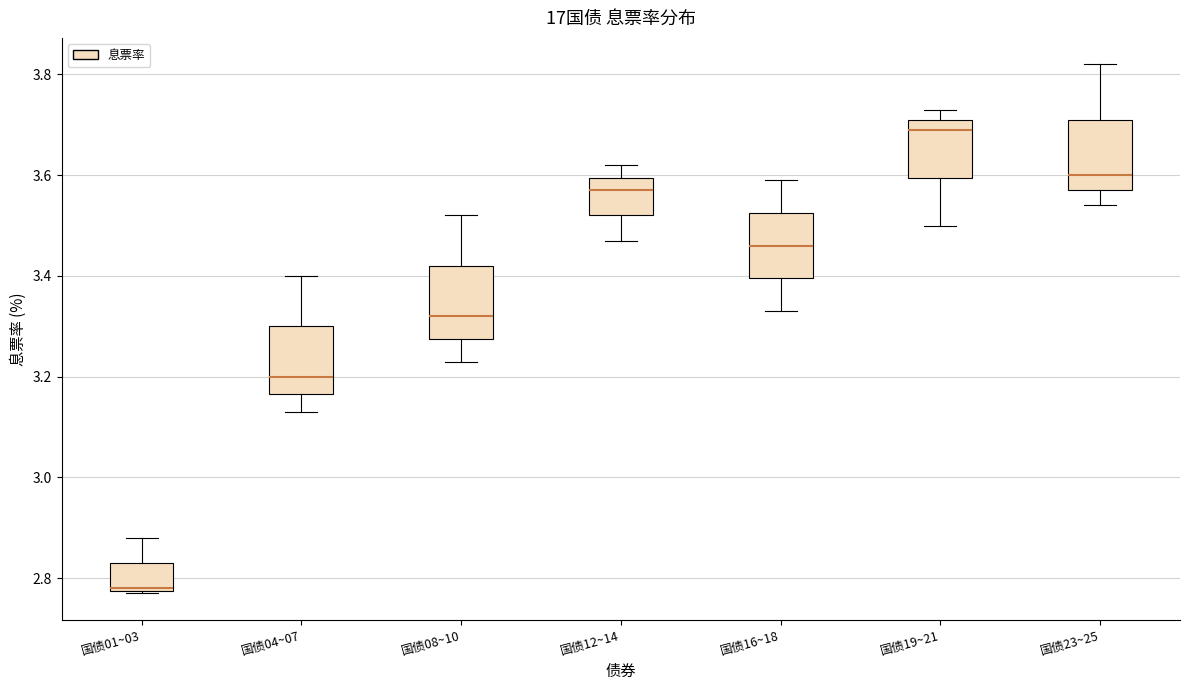

Reading left to right, transcribe this box plot: for each box, give where its median line is, the range the box spans, and where its two whiskers end, as read against the y-axis. The values are not printed on the chart, so give them approximately, as read against the axis.

国债01~03: median 2.78, box 2.78 to 2.84, whiskers 2.78 to 2.88
国债04~07: median 3.20, box 3.16 to 3.30, whiskers 3.14 to 3.40
国债08~10: median 3.32, box 3.28 to 3.42, whiskers 3.24 to 3.52
国债12~14: median 3.58, box 3.52 to 3.60, whiskers 3.48 to 3.62
国债16~18: median 3.46, box 3.40 to 3.52, whiskers 3.34 to 3.60
国债19~21: median 3.70, box 3.60 to 3.72, whiskers 3.50 to 3.74
国债23~25: median 3.60, box 3.58 to 3.72, whiskers 3.54 to 3.82